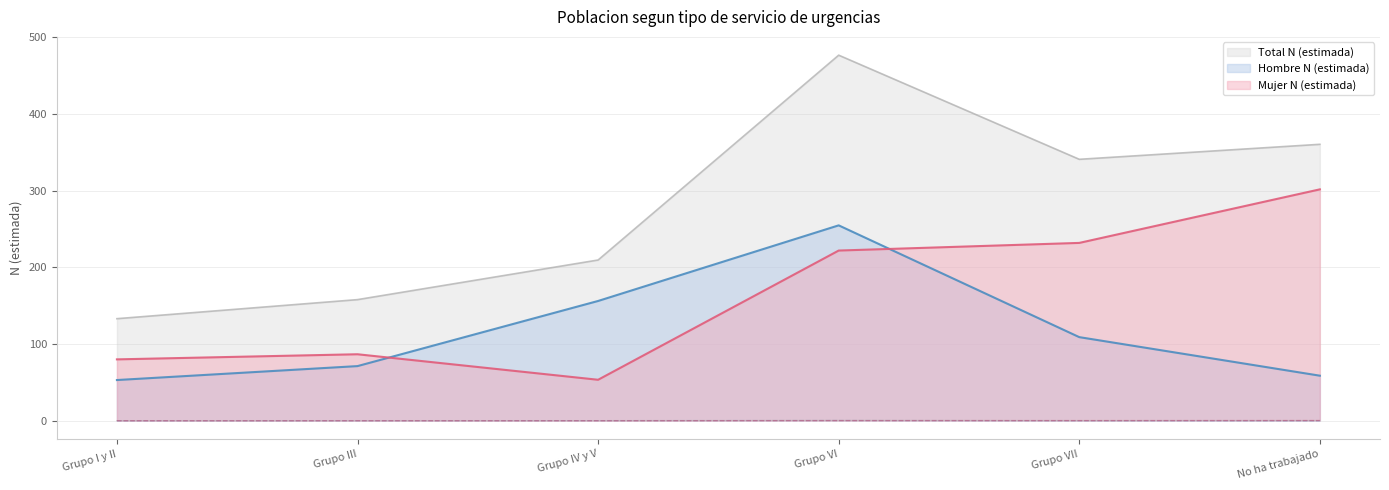

Rank the categories by Mujer n (muestra) value from lowest to highest.

Grupo IV y V, Grupo I y II, Grupo III, Grupo VI, Grupo VII, No ha trabajado